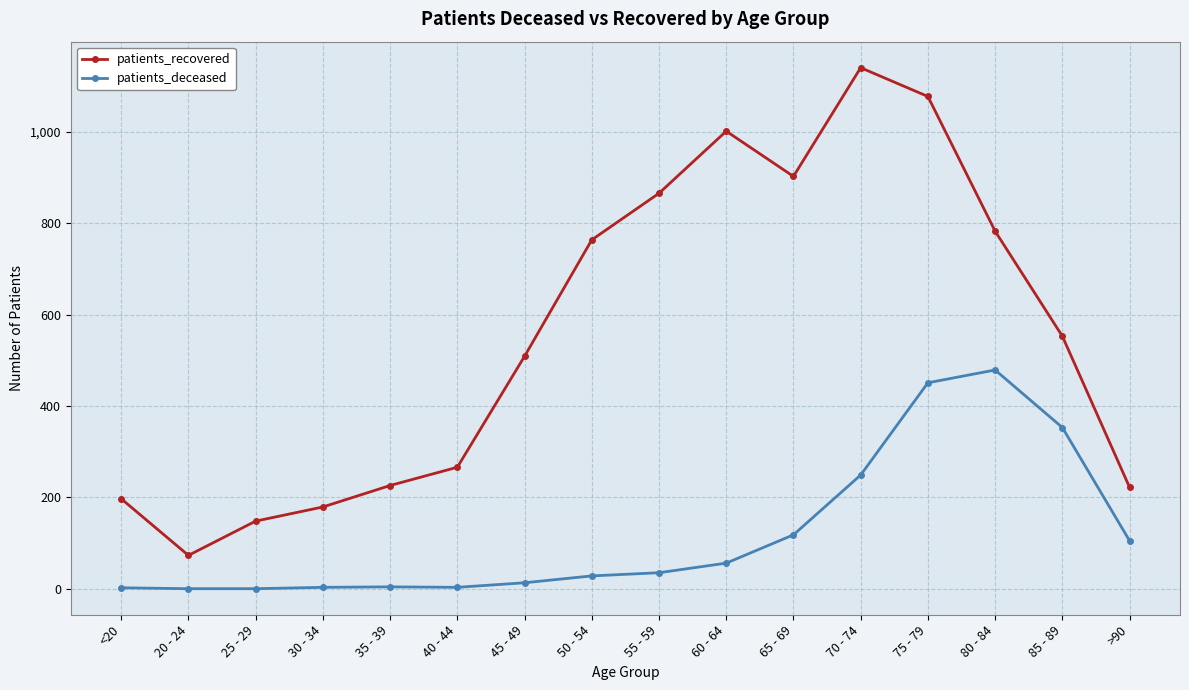

Is the value of patients_recovered at 85 - 89 greater than the value of patients_deceased at 65 - 69?

Yes